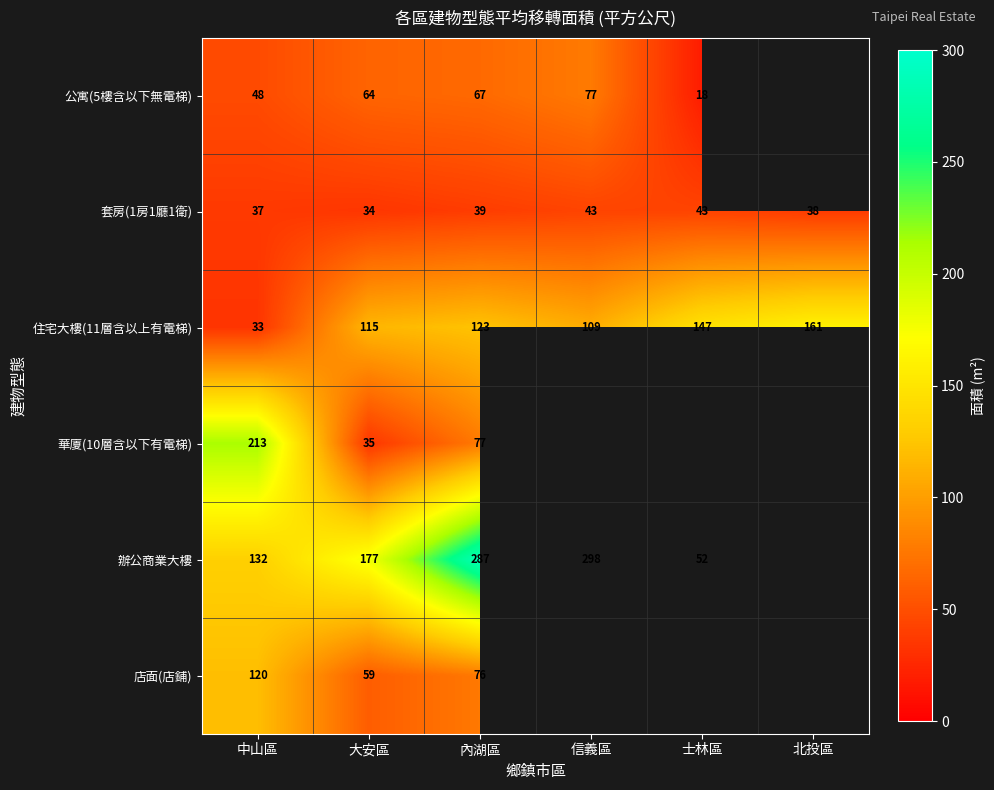

List the labels in order of 住宅大樓(11層含以上有電梯) value, largest first.

北投區, 士林區, 內湖區, 大安區, 信義區, 中山區